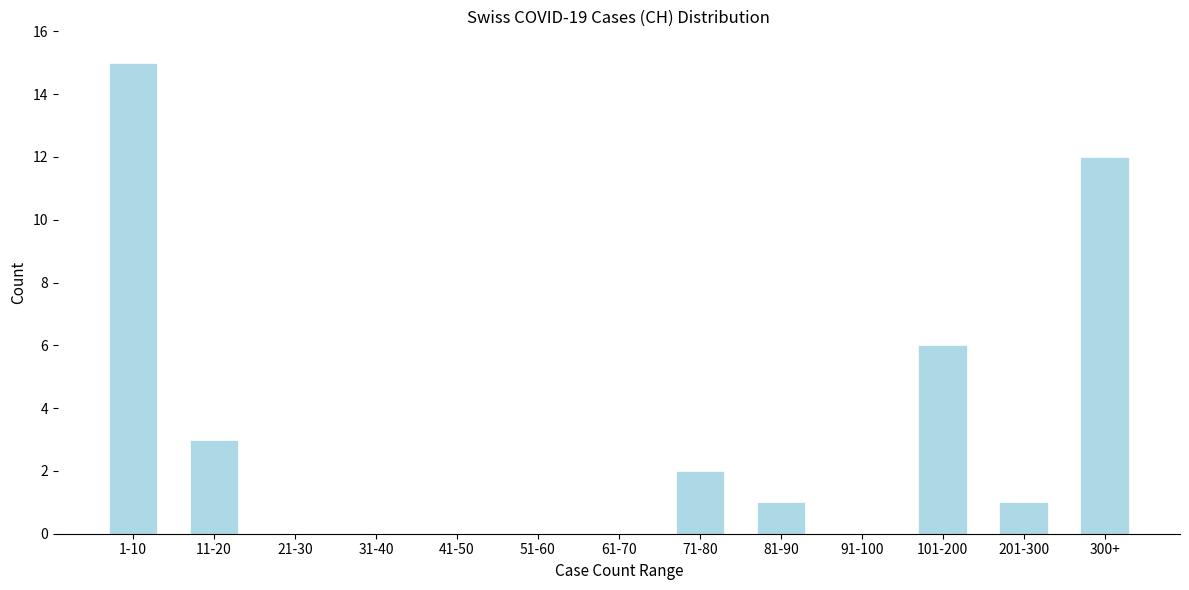

Reading left to right, transcribe all the data shown in this chart.

1-10=15	11-20=3	21-30=0	31-40=0	41-50=0	51-60=0	61-70=0	71-80=2	81-90=1	91-100=0	101-200=6	201-300=1	300+=12